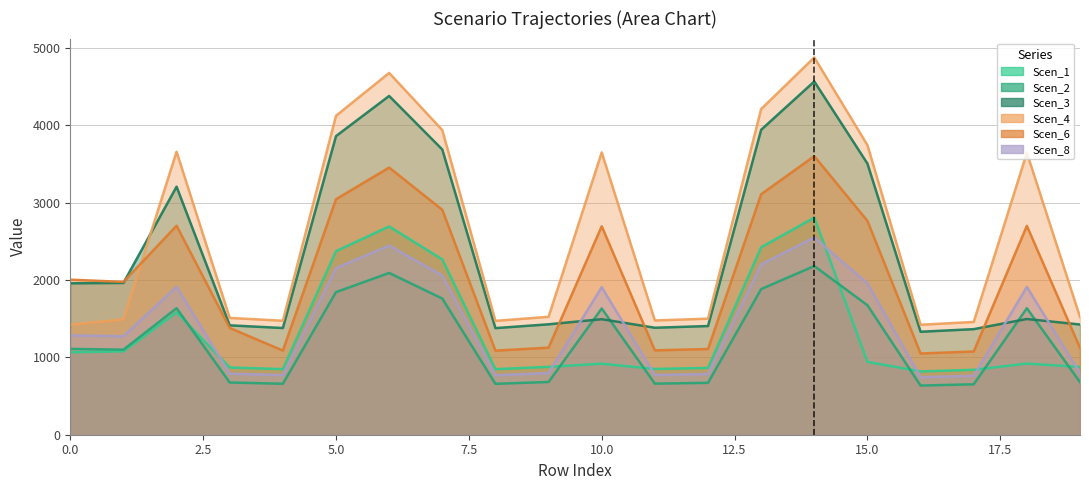

True or false: Scen_2 and Scen_8 cross at least once.

False